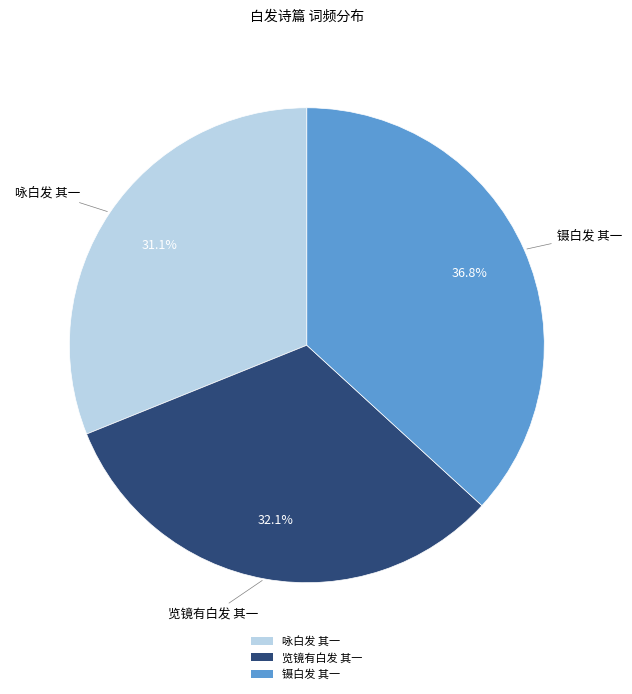

To the nearest percent, what portion does 镊白发 其一 represent?

37%